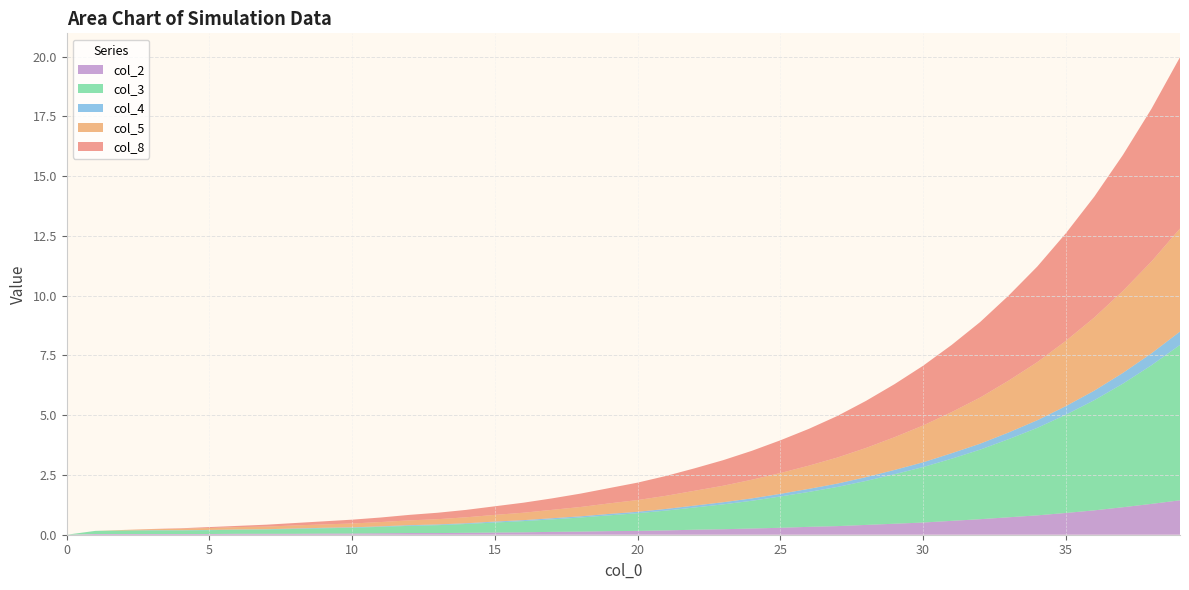

What is the highest value of the col_2 series?

1.4